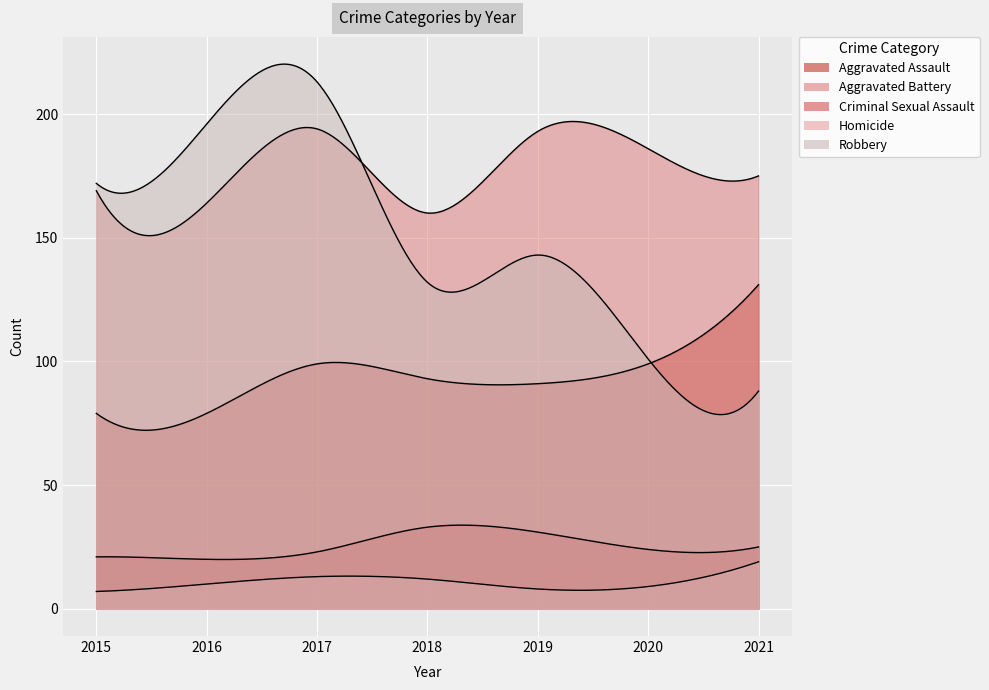

The value of Robbery at 2017 is 135. True or false?

False